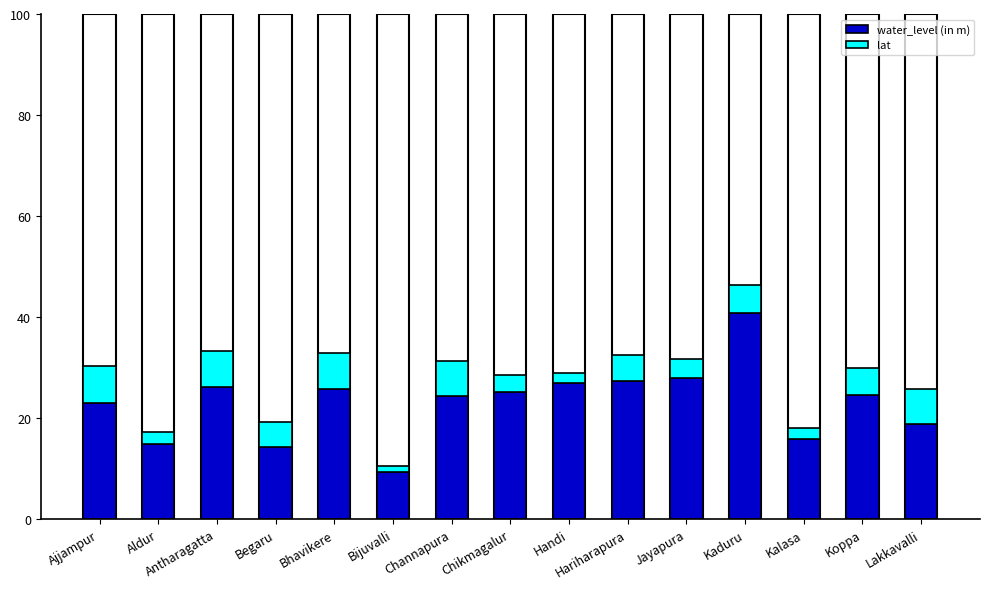

What is the maximum value for lat?

7.3